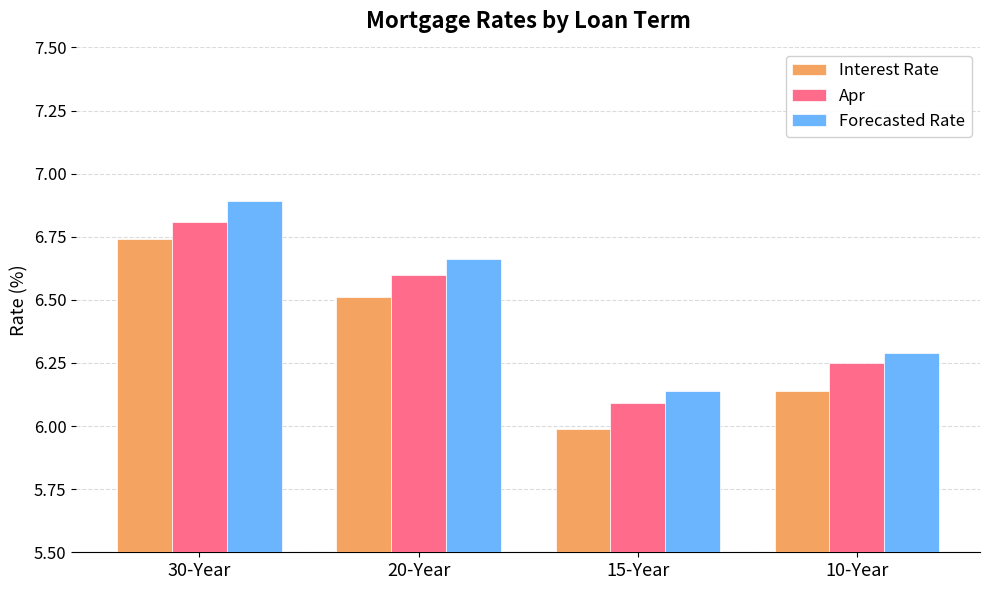

At 30-Year, list the series in order from largest to smallest.

Forecasted Rate, Apr, Interest Rate